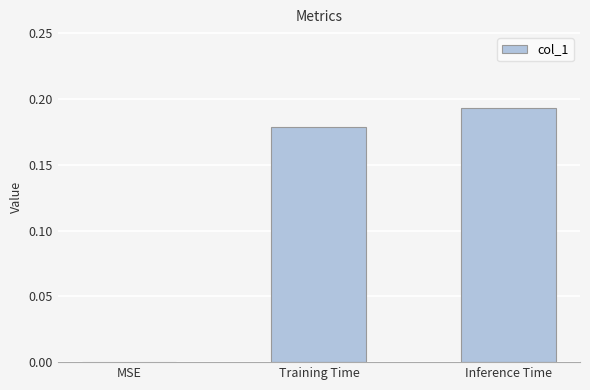

The chart shows a value of 0.3 at Inference Time. True or false?

False